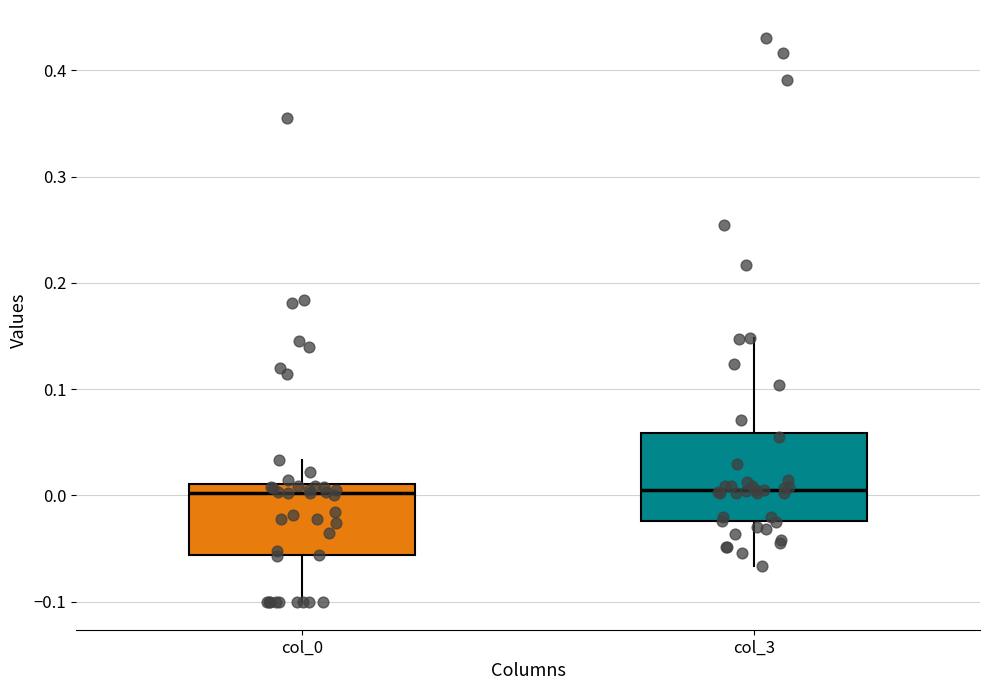

Reading left to right, transcribe this box plot: for each box, give where its median line is, the range the box spans, and where its two whiskers end, as read against the y-axis. The values are not printed on the chart, so give them approximately, as read against the axis.

col_0: median 0.00, box -0.06 to 0.01, whiskers -0.10 to 0.03
col_3: median 0.00, box -0.02 to 0.06, whiskers -0.07 to 0.15